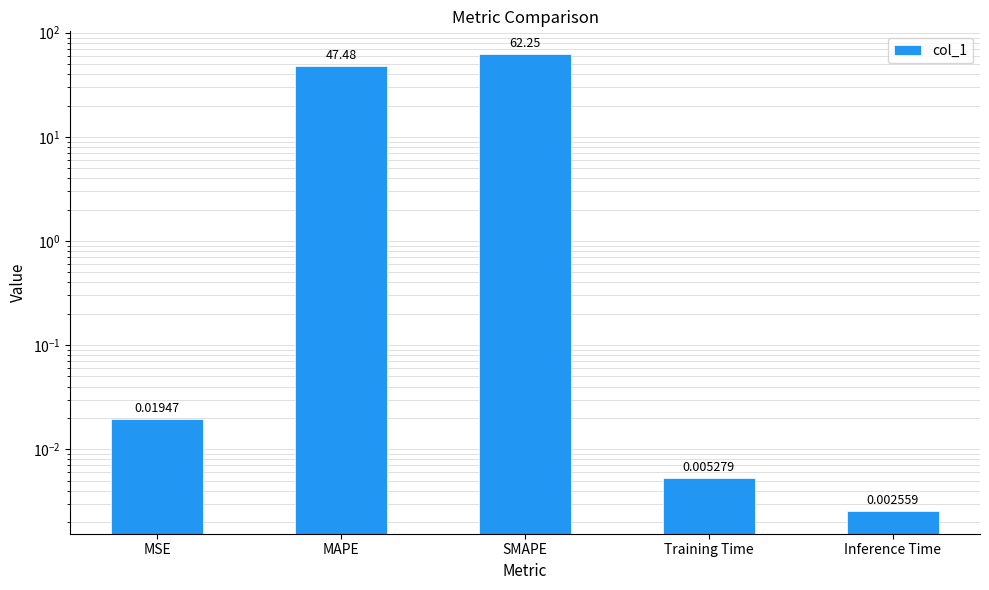

List the labels in order of value, smallest first.

Inference Time, Training Time, MSE, MAPE, SMAPE